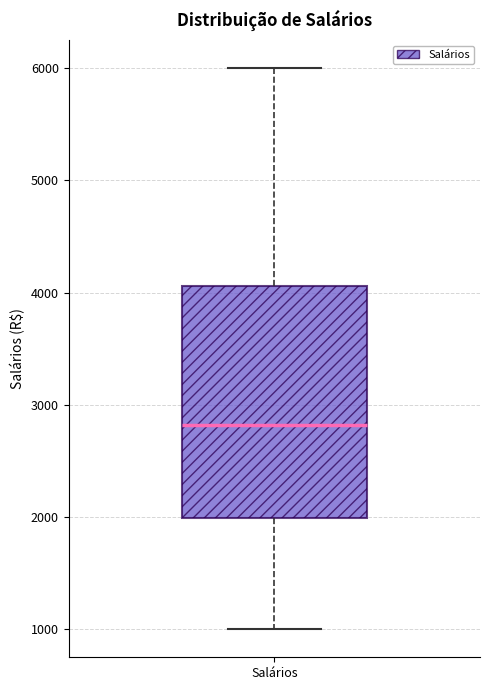

Read this box plot against the y-axis: the position of the median line, the range covered by the box, and the ends of both whiskers. The values are not printed on the chart, so give them approximately, as read against the axis.

median 2800, box 2000 to 4100, whiskers 1000 to 6000